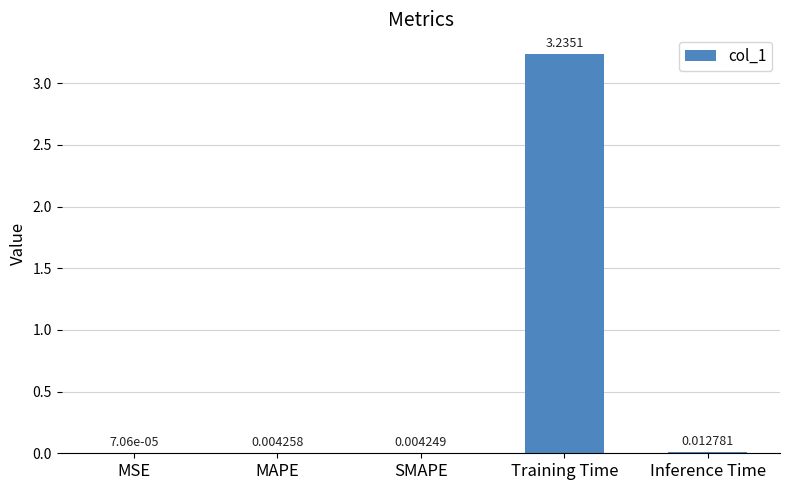

What is the sum of all values?

3.3